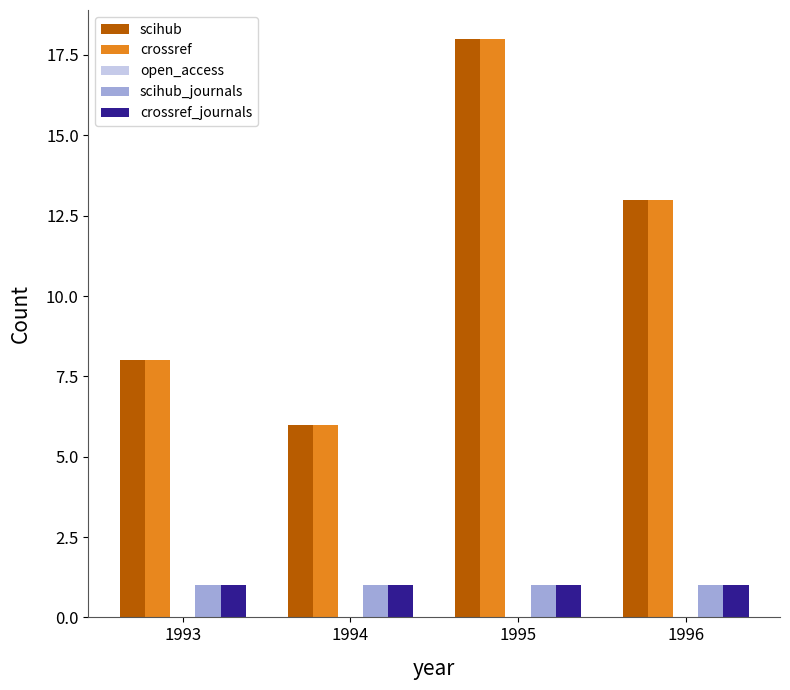

What is the sum of all crossref_journals values?

4